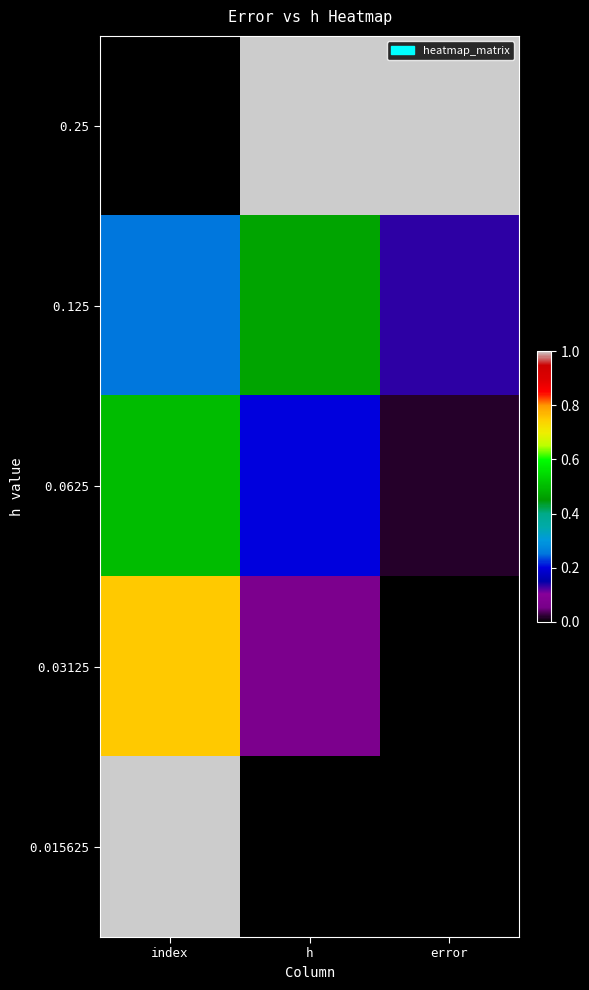

Reading left to right, what are all the values shown in this chart?

0.25: index=0.0	h=1.0	error=1.0
0.125: index=0.2	h=0.5	error=0.1
0.0625: index=0.5	h=0.2	error=0.0
0.03125: index=0.8	h=0.1	error=0.0
0.015625: index=1.0	h=0.0	error=0.0